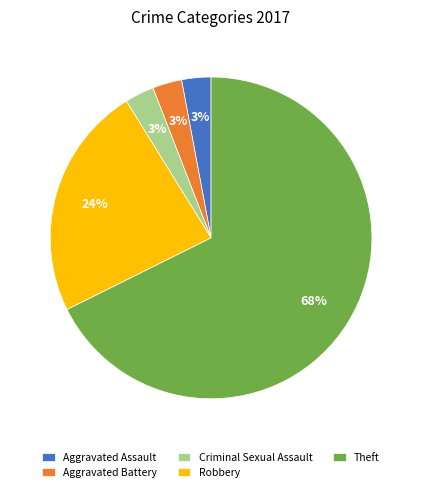

To the nearest percent, what percentage of the pie is Criminal Sexual Assault?

3%